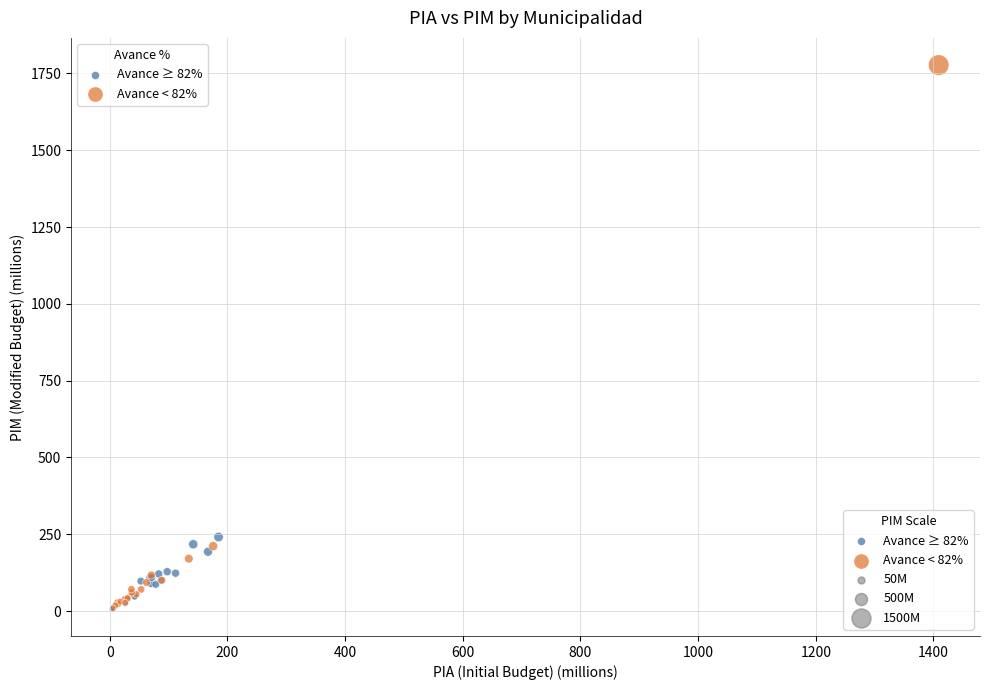

Which series reaches the maximum Y coordinate?

Avance < 82%